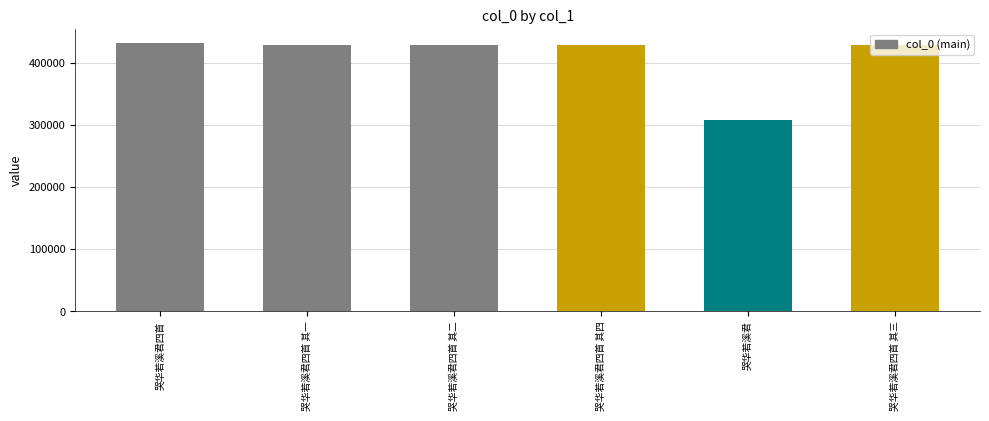

Is it true that the value at 哭华若溪君四首 其四 is 428938?

True